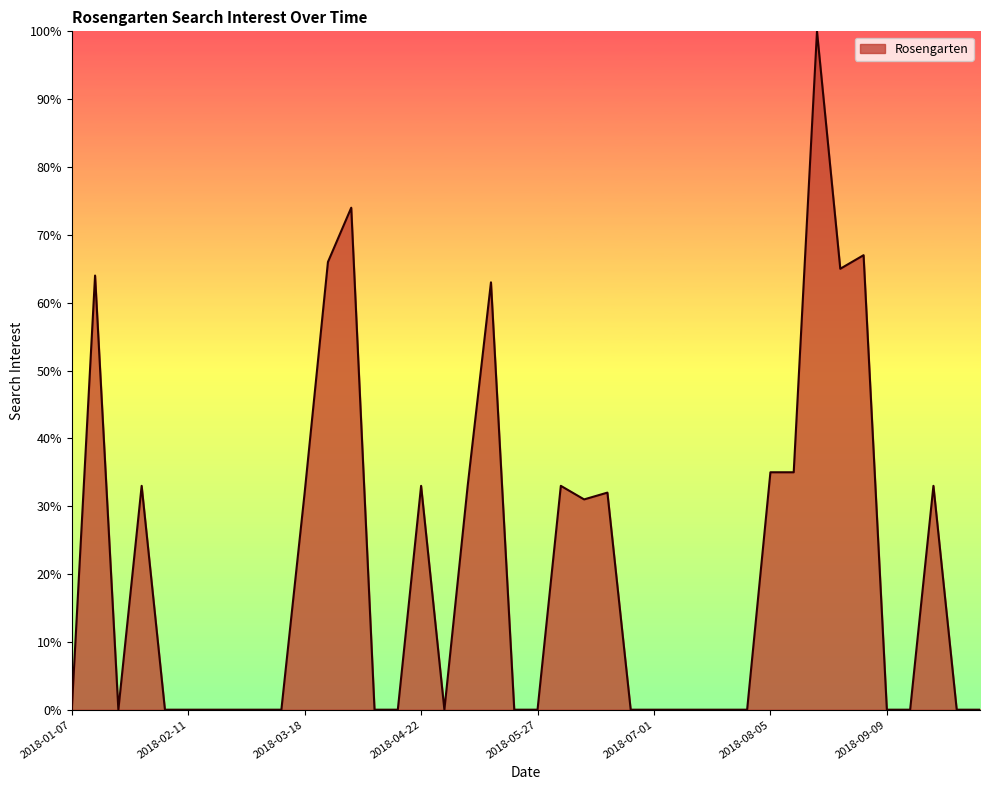

What is the greatest value displayed?

100